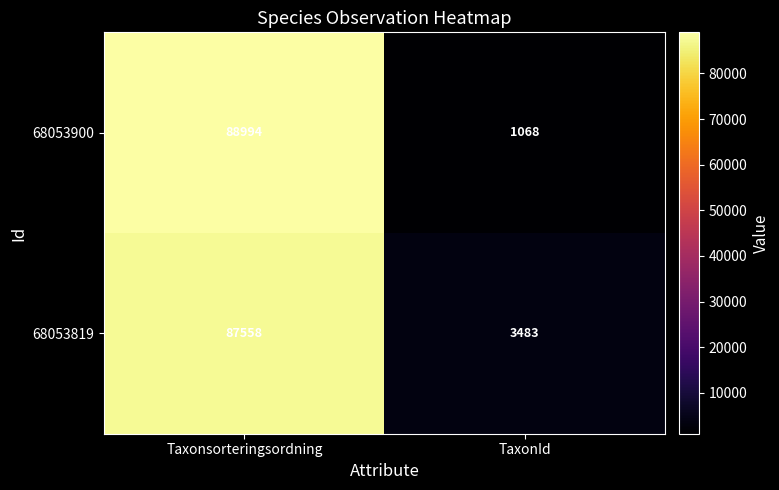

Between Taxonsorteringsordning and TaxonId, which series saw the biggest shift?

68053900